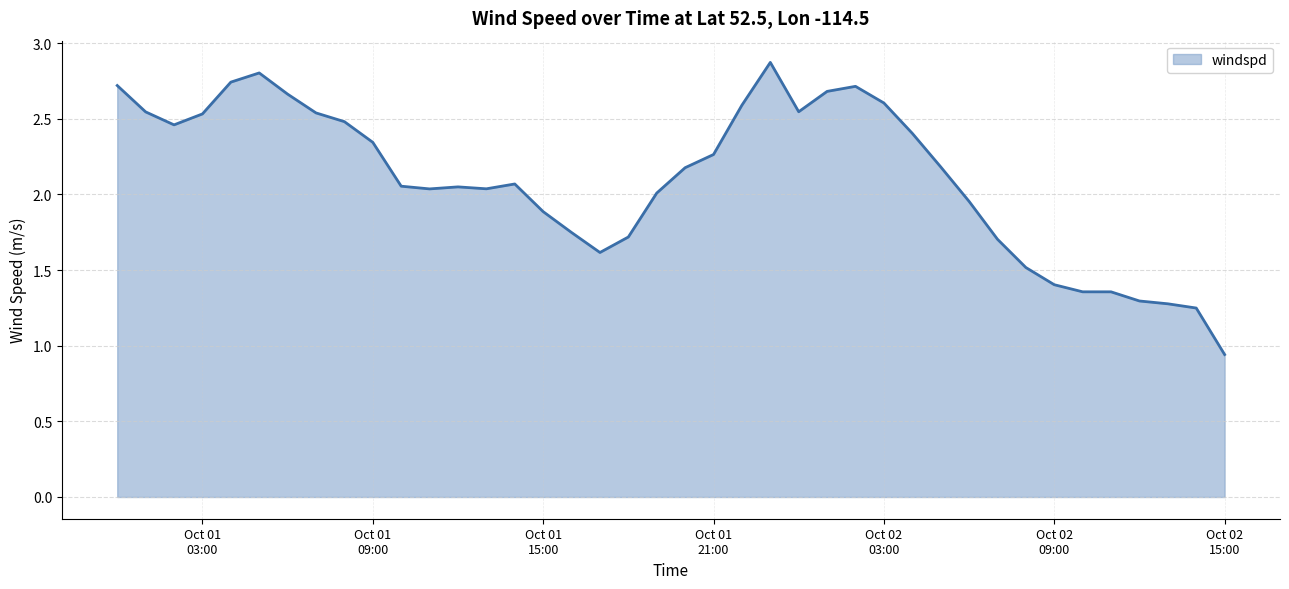

At which label is the value closest to 1?

Oct 02 15:00